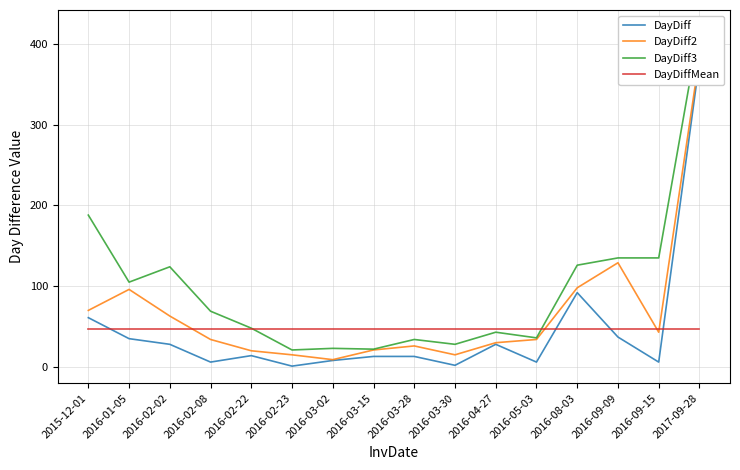

Is the value of DayDiffMean at 2016-02-23 greater than the value of DayDiff2 at 2016-09-15?

Yes